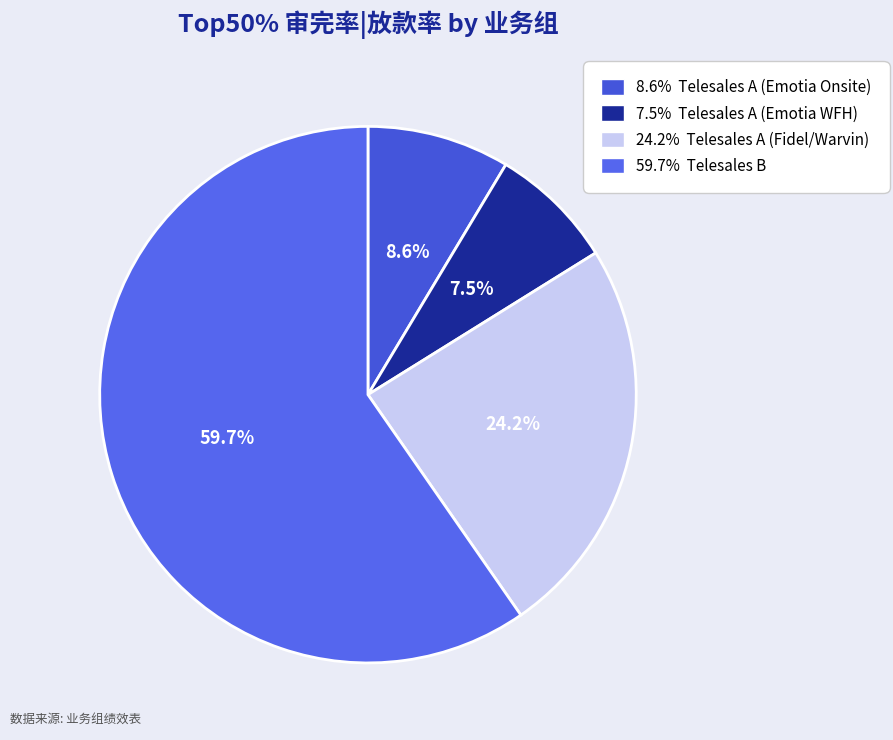

Is there a majority slice in this chart?

Yes